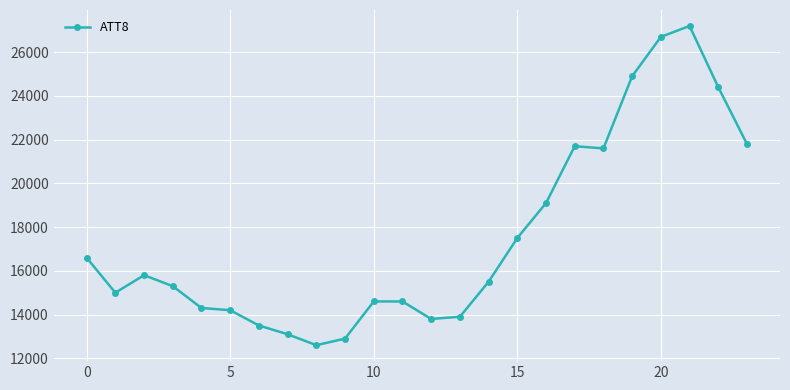

What is the average value?

17525